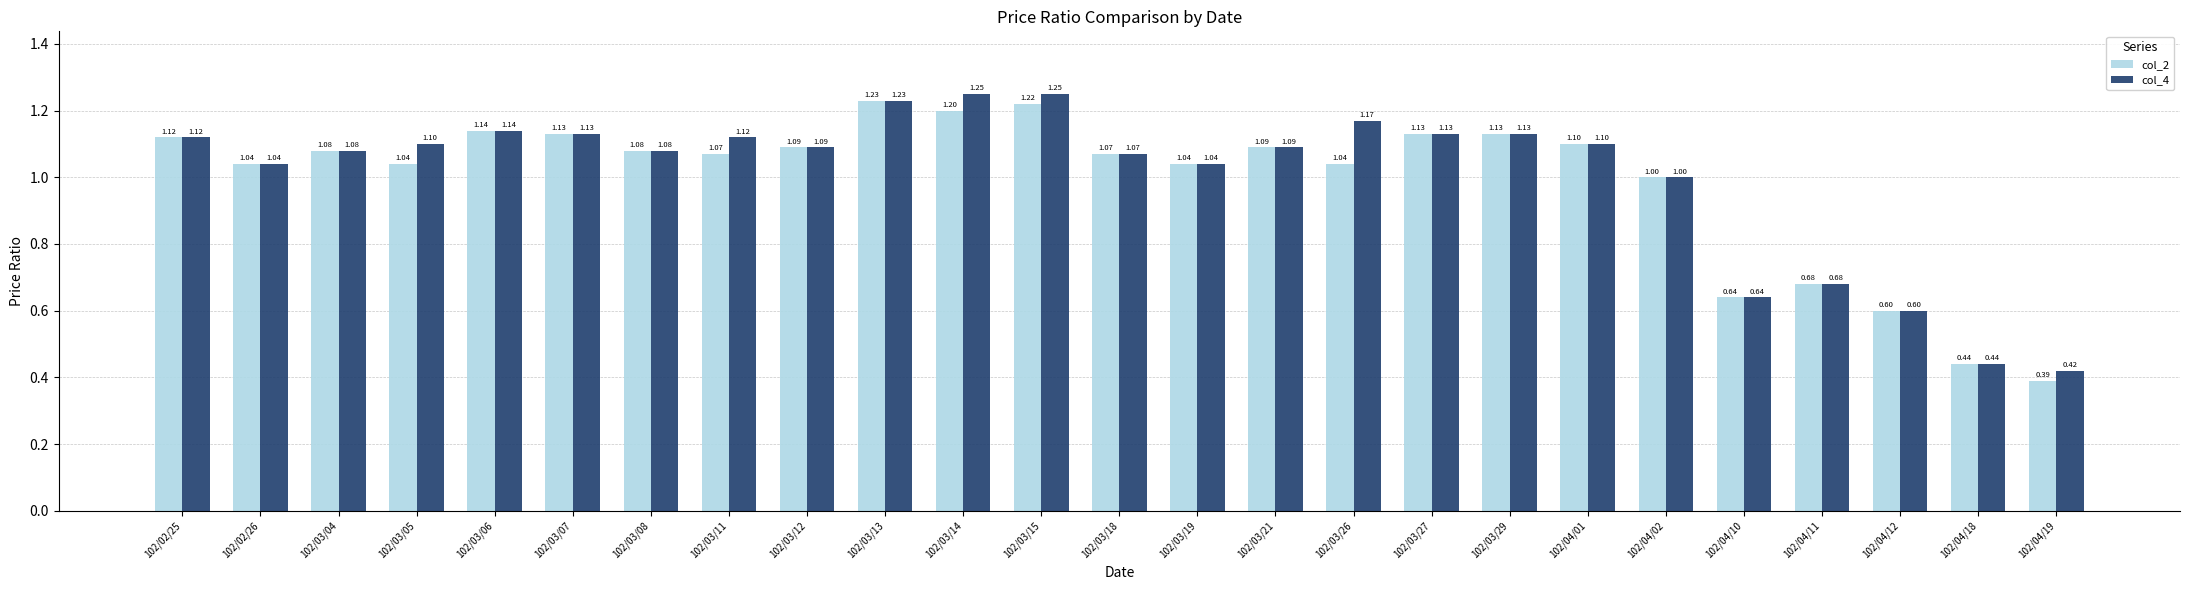

List the series in order of their peak value, lowest first.

col_2, col_4